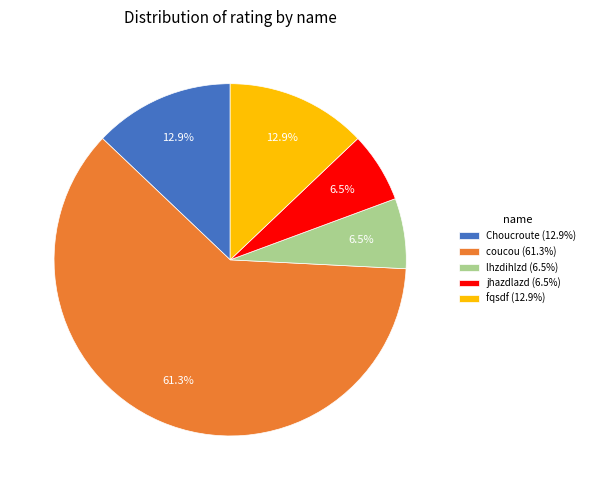

Count the number of slices in the pie.

5